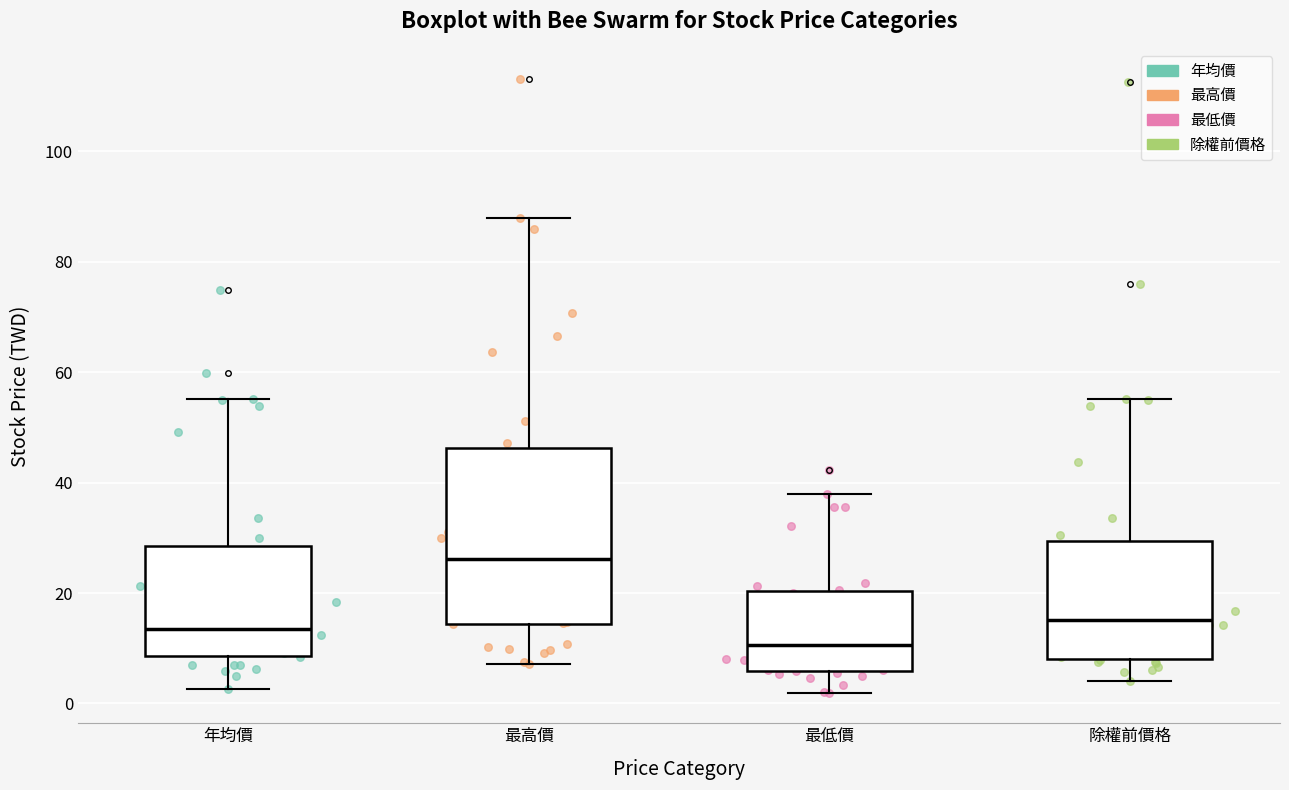

Reading left to right, transcribe this box plot: for each box, give where its median line is, the range the box spans, and where its two whiskers end, as read against the y-axis. The values are not printed on the chart, so give them approximately, as read against the axis.

年均價: median 14, box 8 to 28, whiskers 2 to 56
最高價: median 26, box 14 to 46, whiskers 8 to 88
最低價: median 10, box 6 to 20, whiskers 2 to 38
除權前價格: median 16, box 8 to 30, whiskers 4 to 56